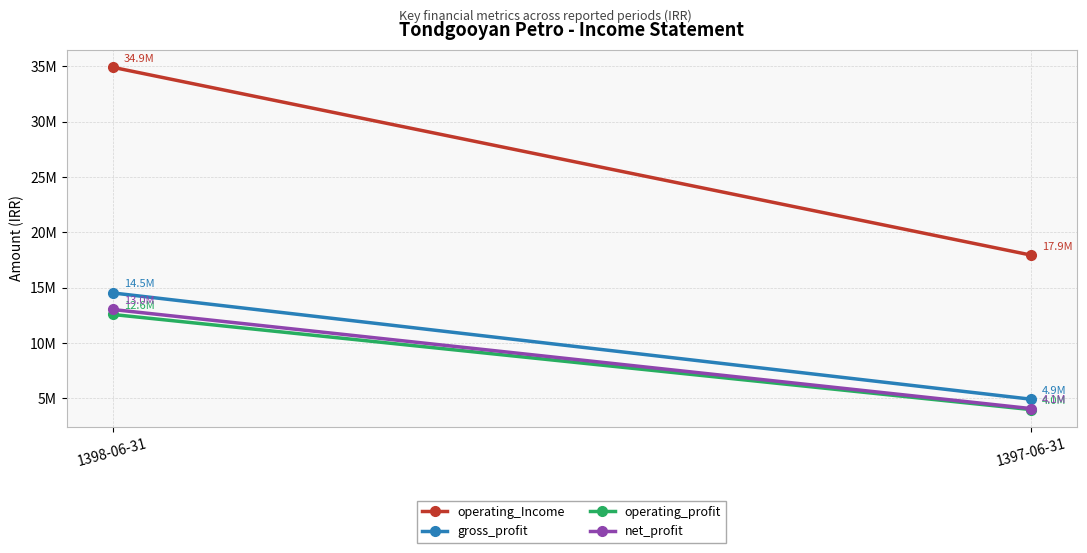

The operating_Income series shows 30615935 at 1397-06-31. True or false?

False